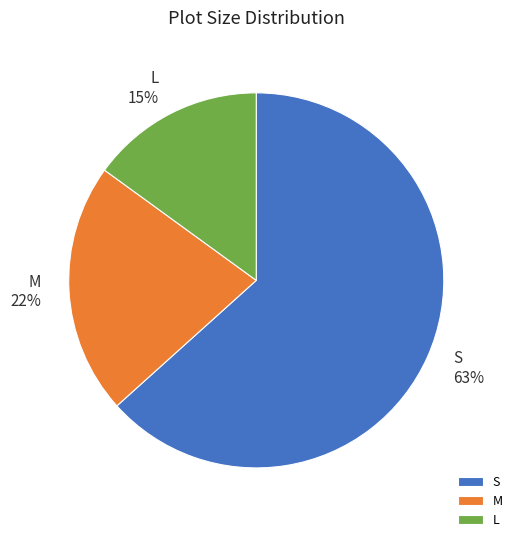

What percentage is the L slice, to the nearest percent?

15%